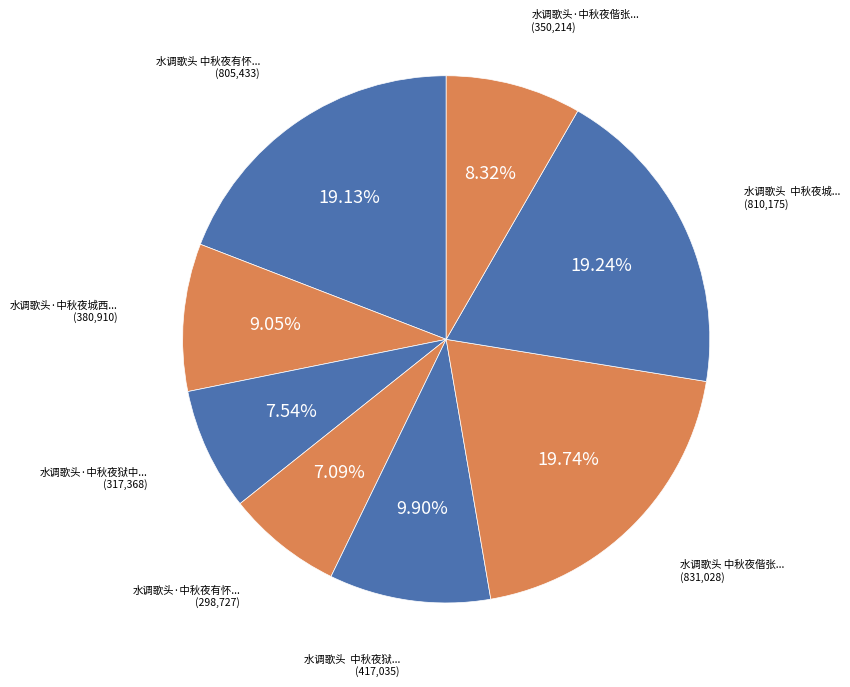

Which slice is the largest?

水调歌头 中秋夜偕张仲卣式恭、家兄彦清玩月，用坡韵